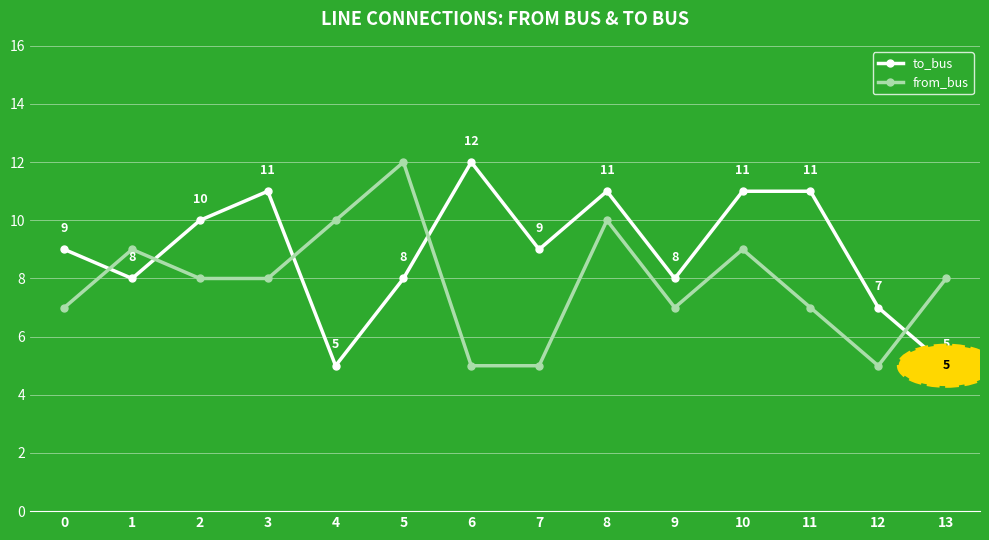

What are all the series names shown in the legend?

to_bus, from_bus